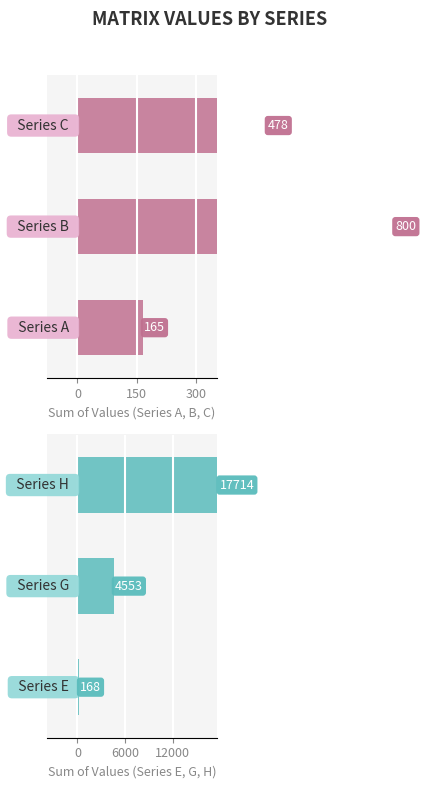

Is it true that E equals 2 at F?

False